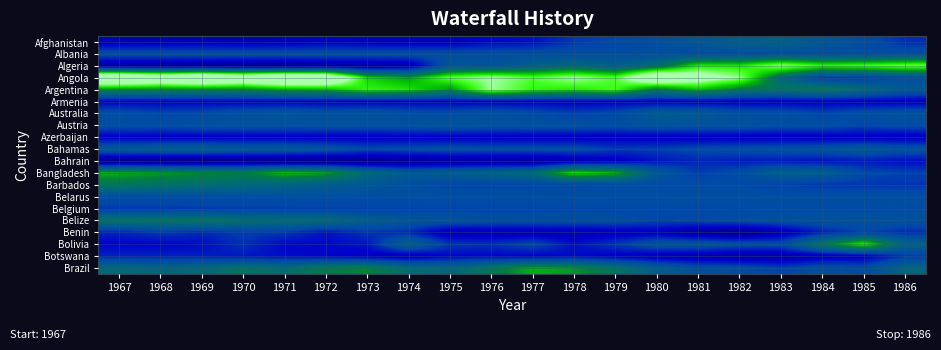

List the series in order of their peak value, highest first.

Angola, Argentina, Algeria, Bolivia, Bangladesh, Brazil, Belize, Barbados, Afghanistan, Bahamas, Australia, Austria, Albania, Belarus, Belgium, Benin, Botswana, Bahrain, Armenia, Azerbaijan